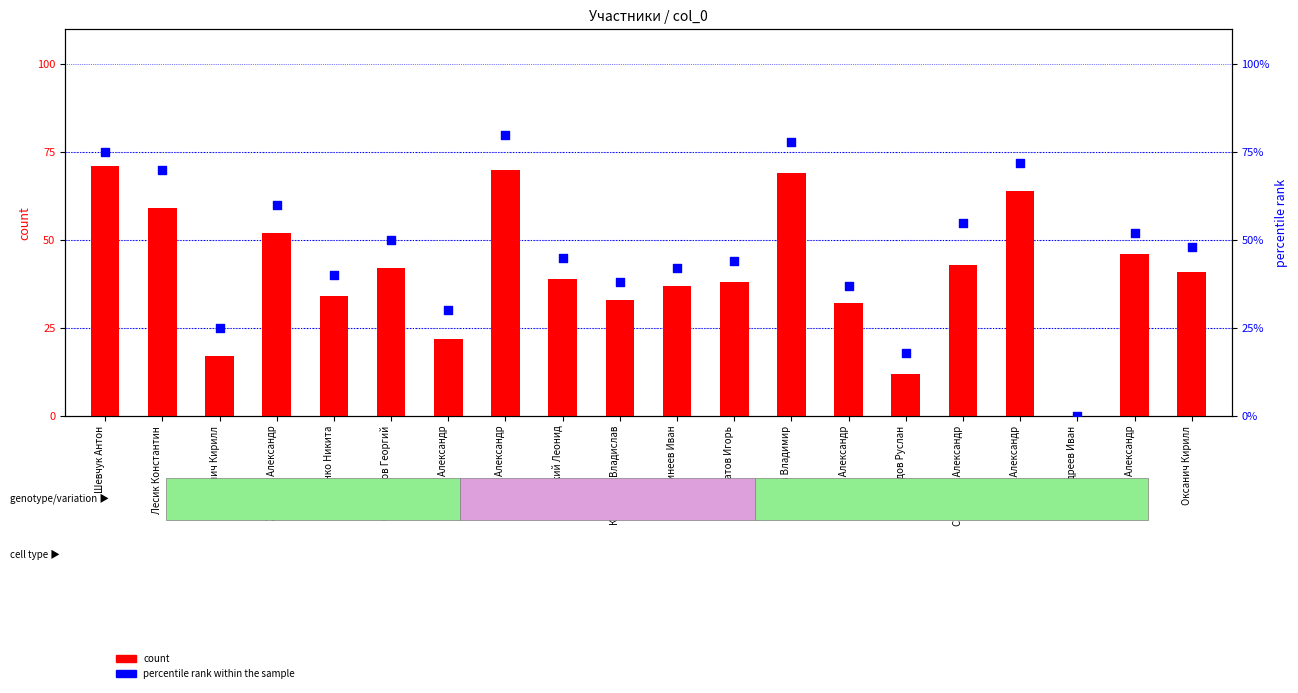

At which category is the sum across all series the highest?

Чапаров Александр